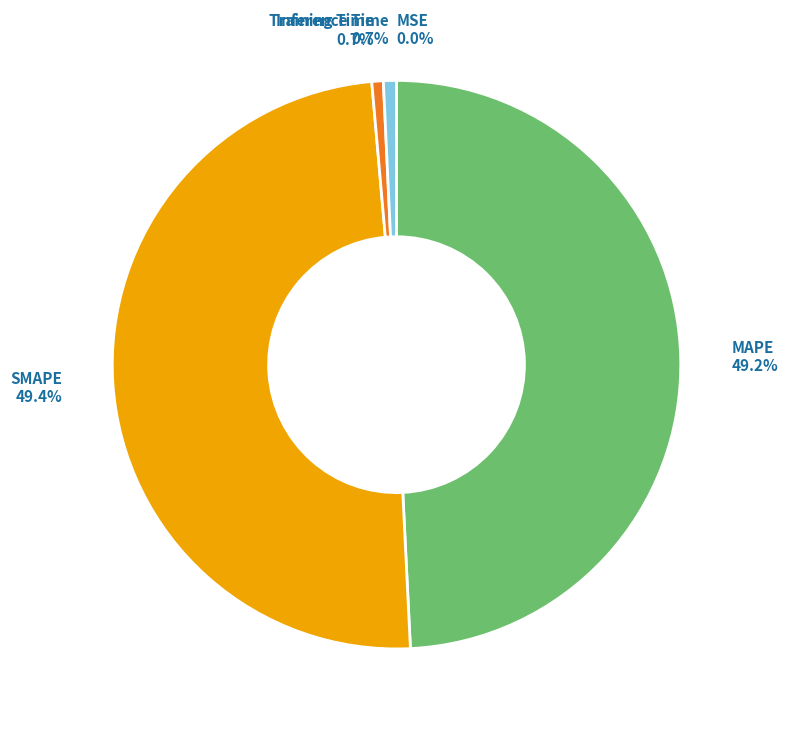

Is there any slice that represents more than half of the pie?

No